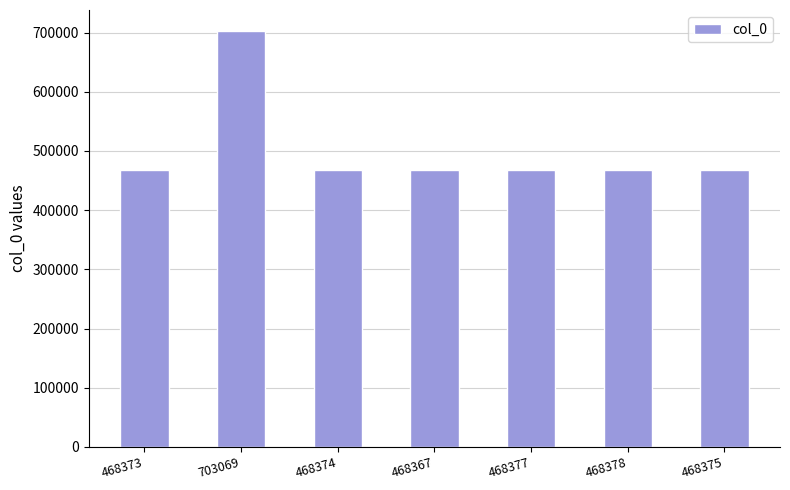

Where is the data nearest to the value 585718?

468378